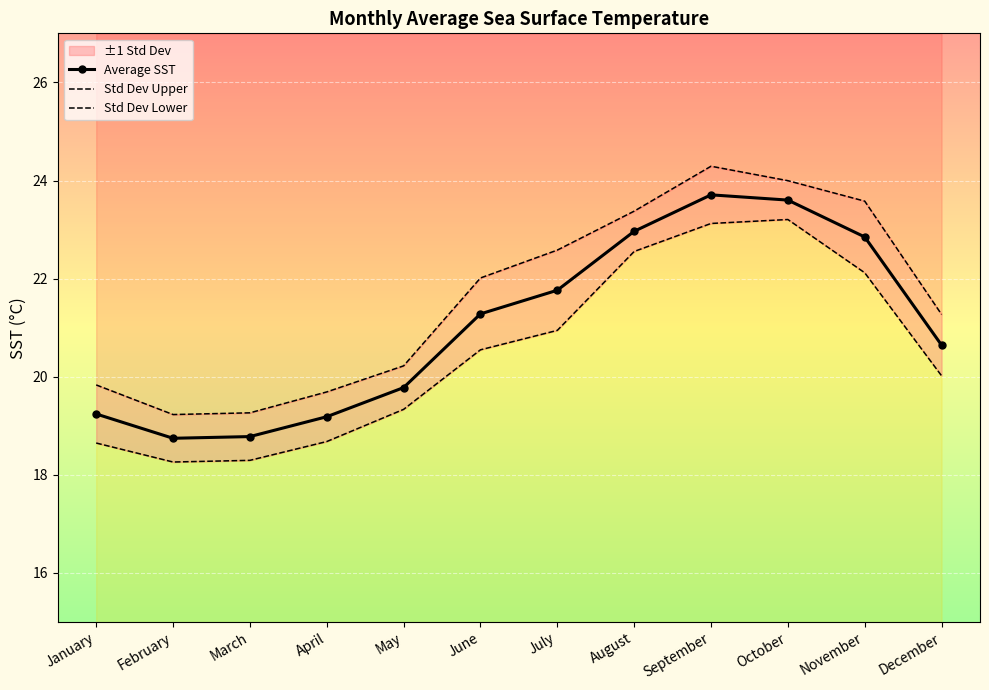

Is it true that Std Dev Lower equals 19.3 at May?

True